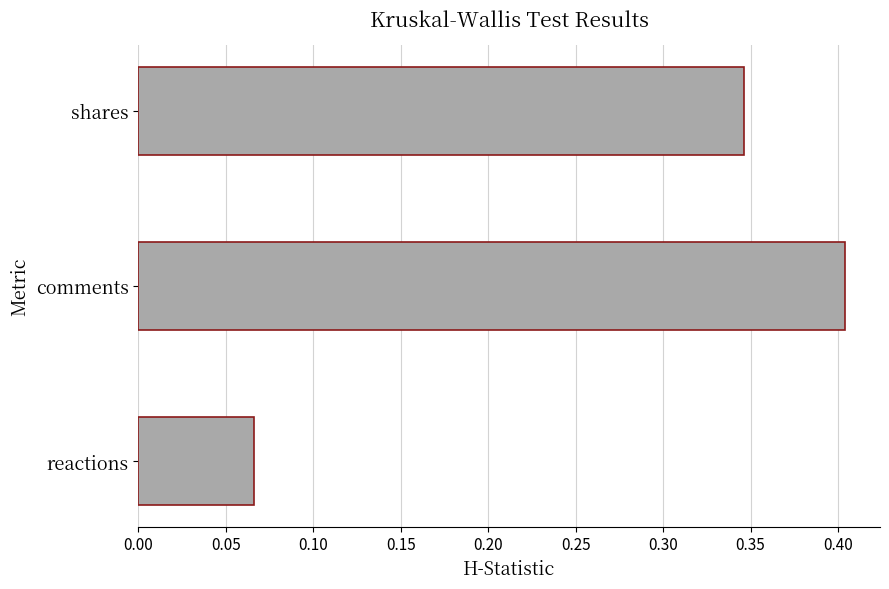

What is the sum of all values?

0.8